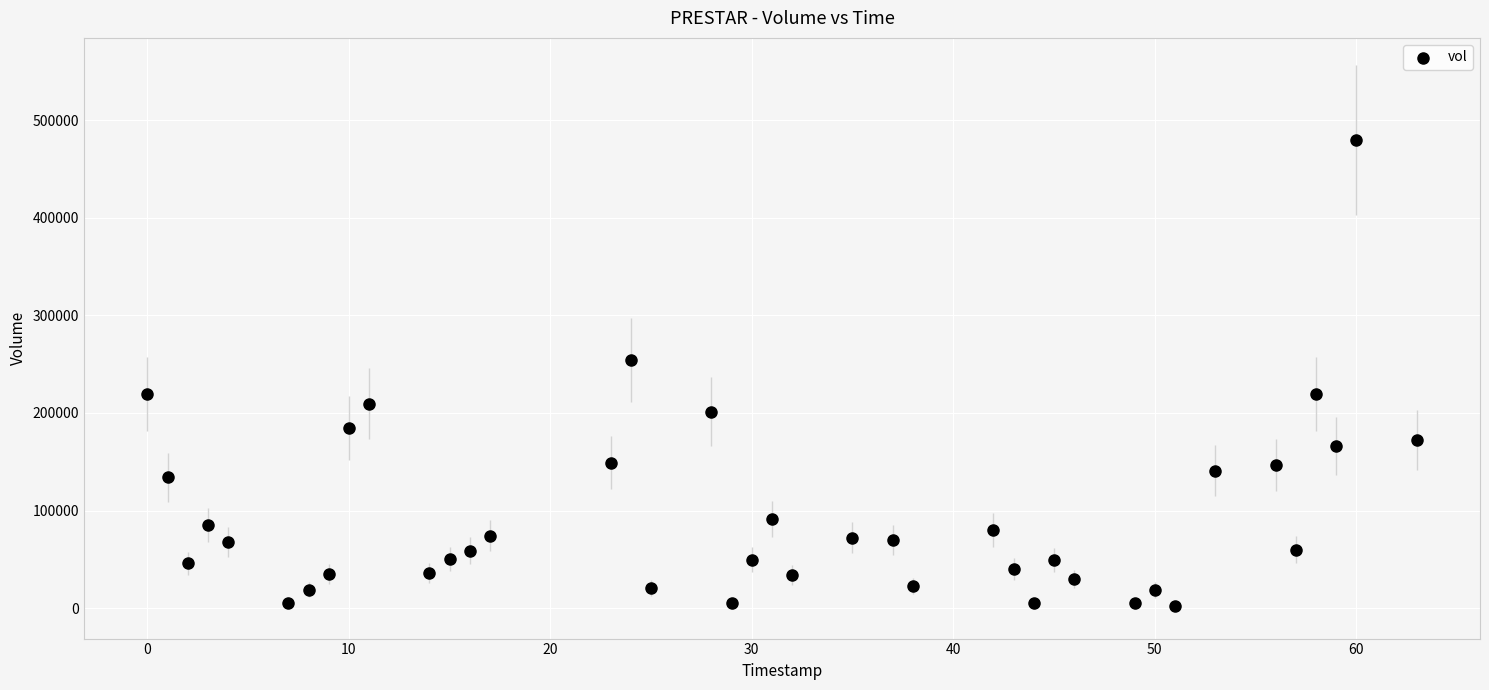

What Y value in the scatter plot is closest to 240800?

254600